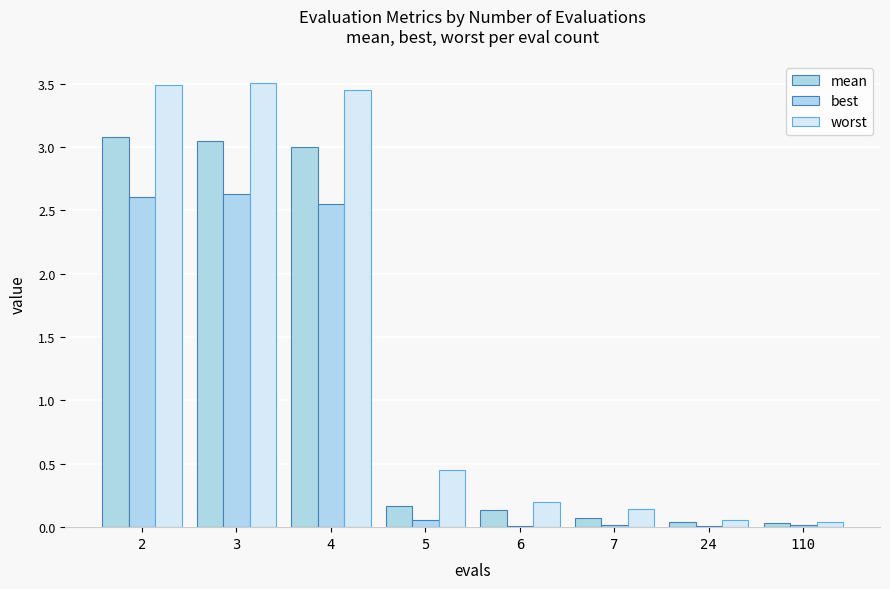

Count the number of categories in the chart.

8